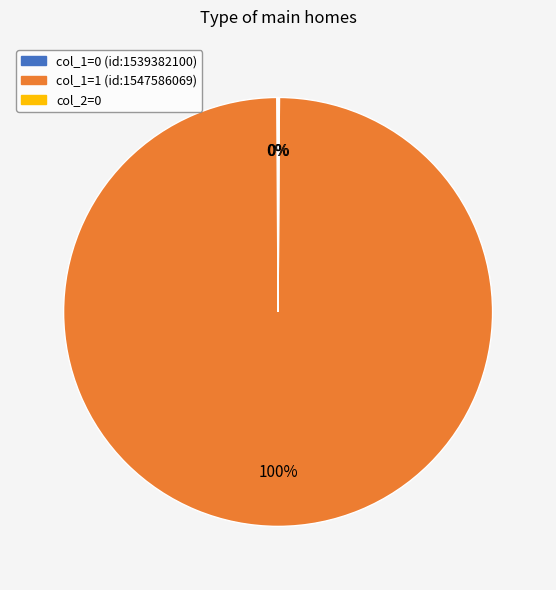

To the nearest percent, what is the difference between the largest and smallest slice percentages?

100%